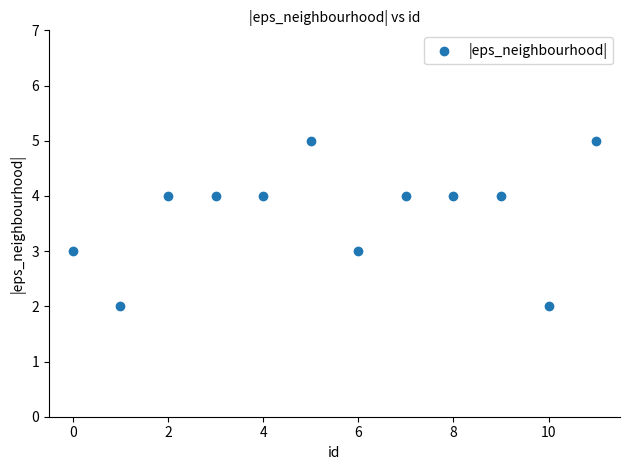

What is the average Y value?

4